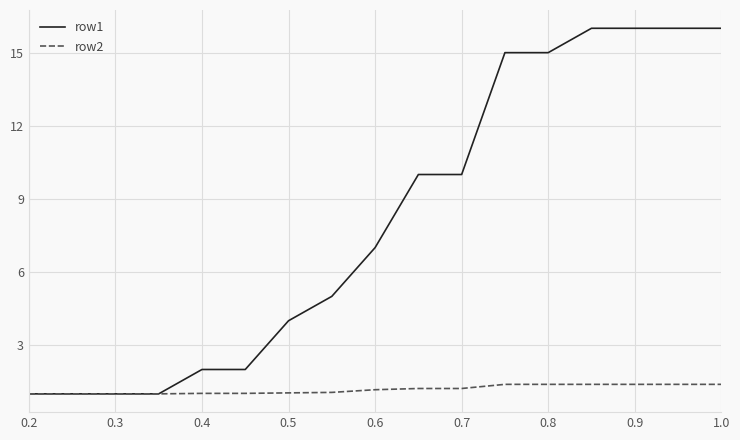

What is the sum of all row2 values?

20.1